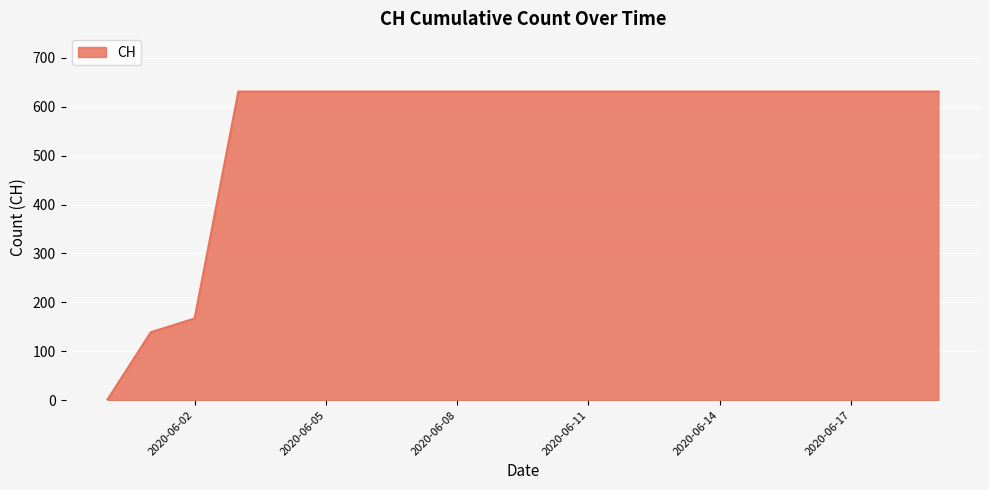

What is the greatest value displayed?

631